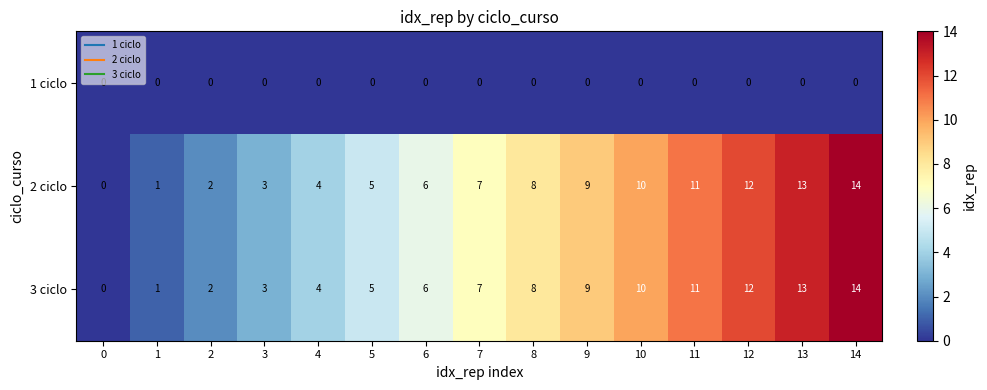

Rank the categories by 3 ciclo value from lowest to highest.

0, 1, 2, 3, 4, 5, 6, 7, 8, 9, 10, 11, 12, 13, 14